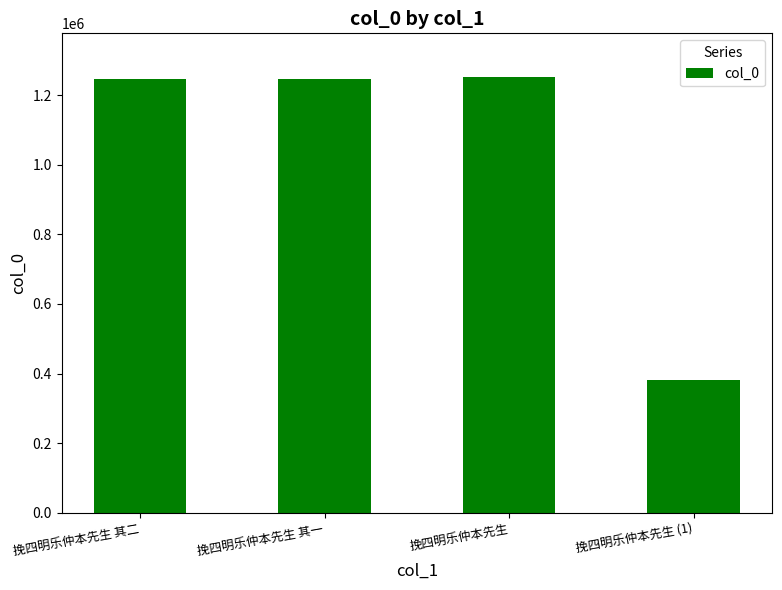

What is the ratio of the value at 挽四明乐仲本先生 其一 to the value at 挽四明乐仲本先生?

1.0